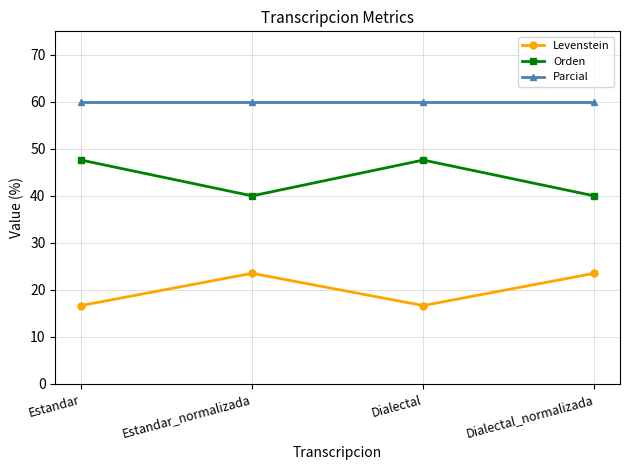

True or false: Levenstein has more than 1 interior local peaks.

False